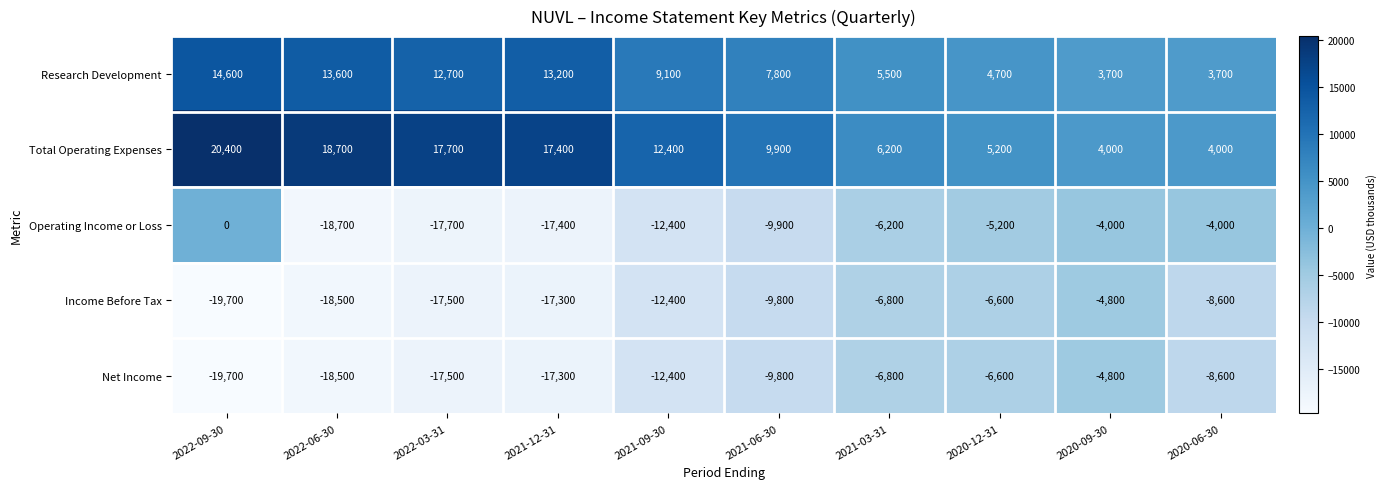

What is the sum of the Net Income values at 2020-12-31 and 2022-03-31?

-24100